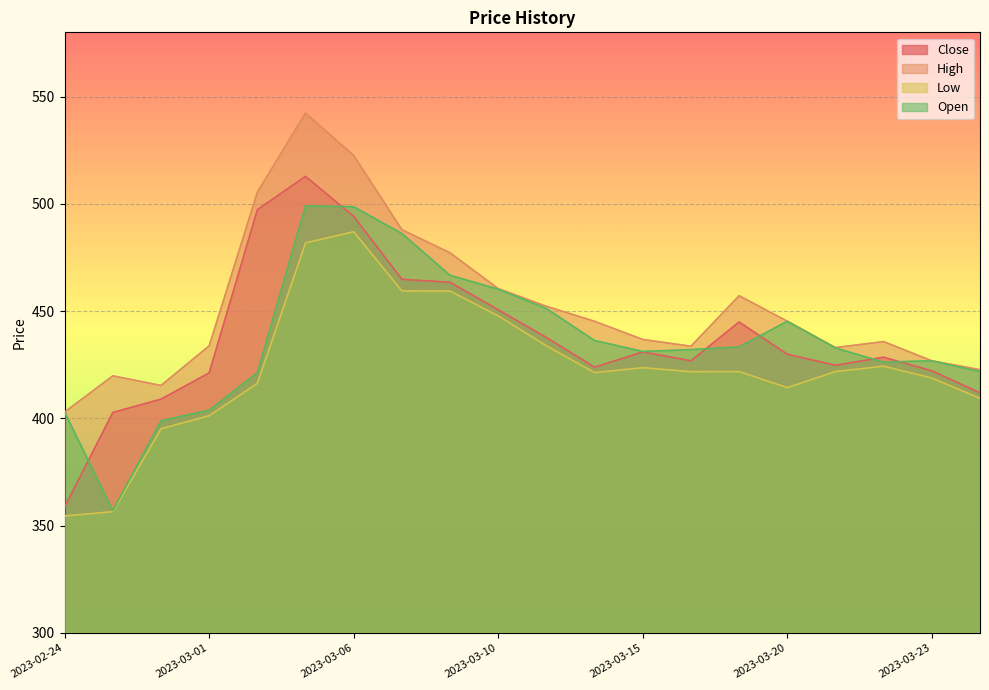

True or false: Low has more than 1 points higher than both neighbors.

True